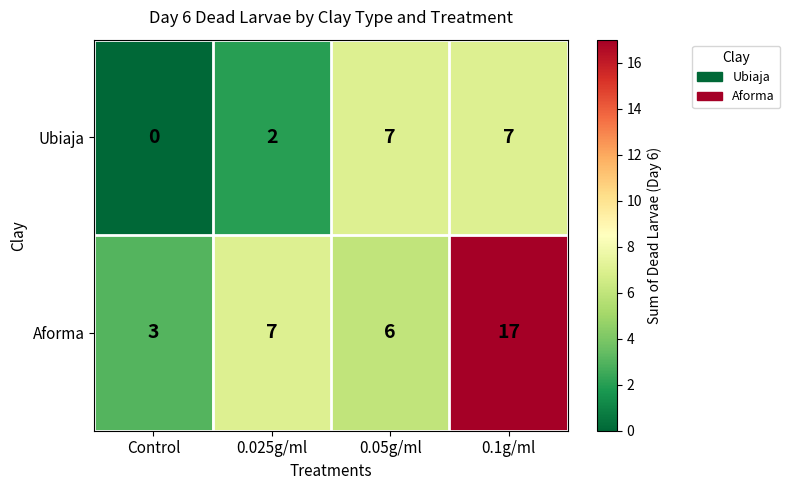

What is the sum of the Aforma values at 0.025g/ml and 0.1g/ml?

24